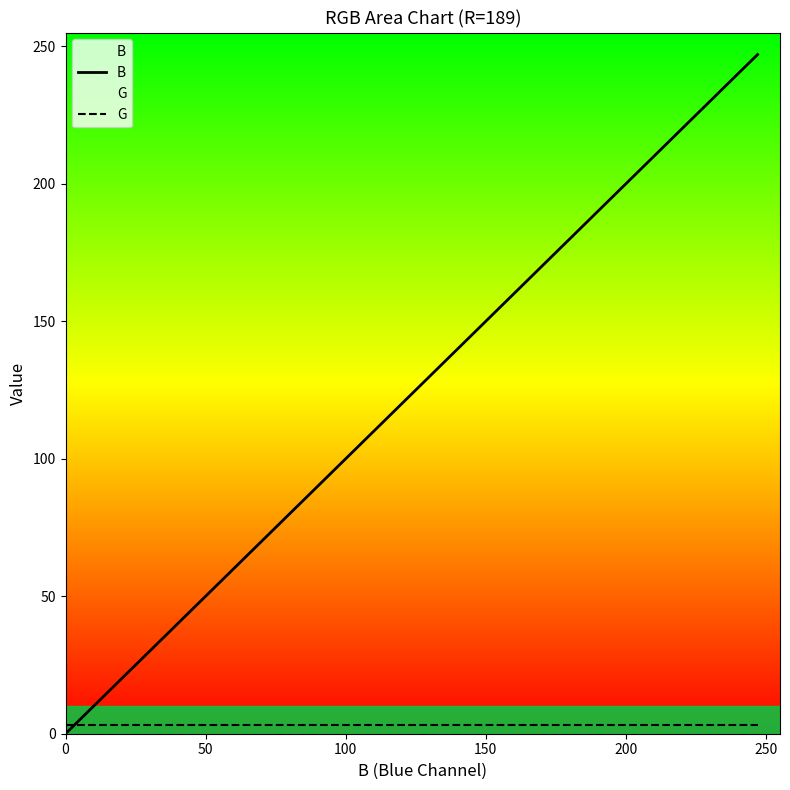

After their last crossing, which series has the higher values: B or G?

B